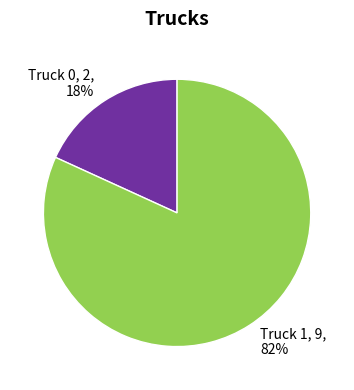

True or false: Truck 0 accounts for 5% of the total.

False